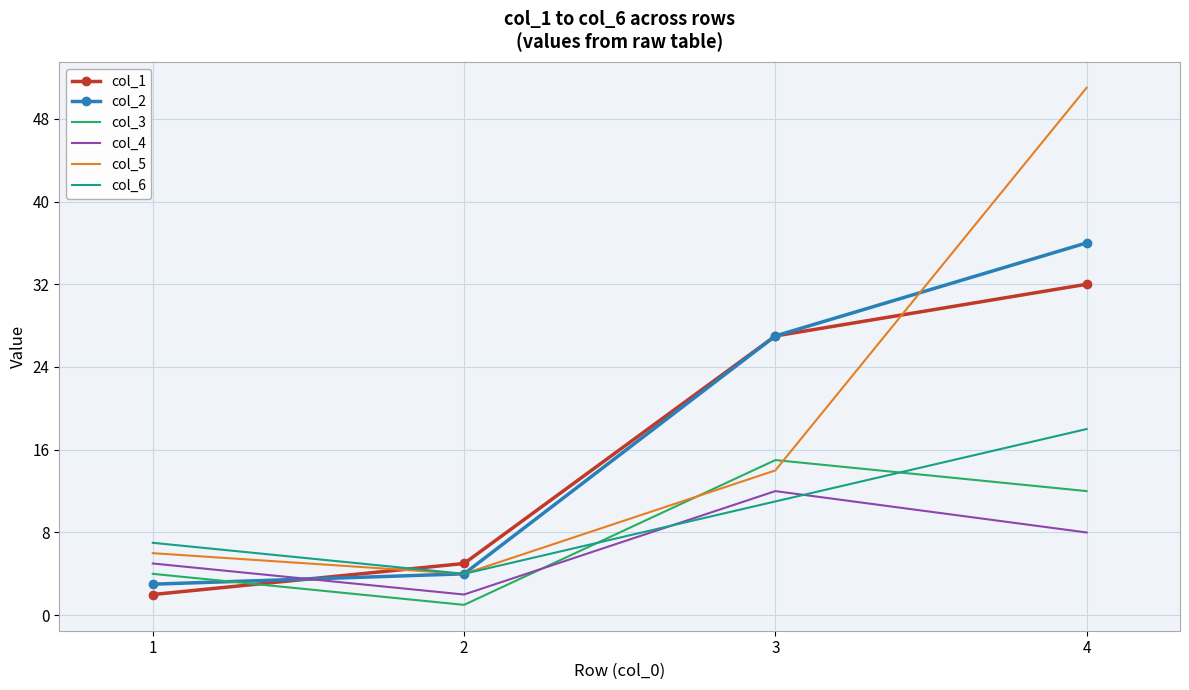

What is the sum of all col_4 values?

27